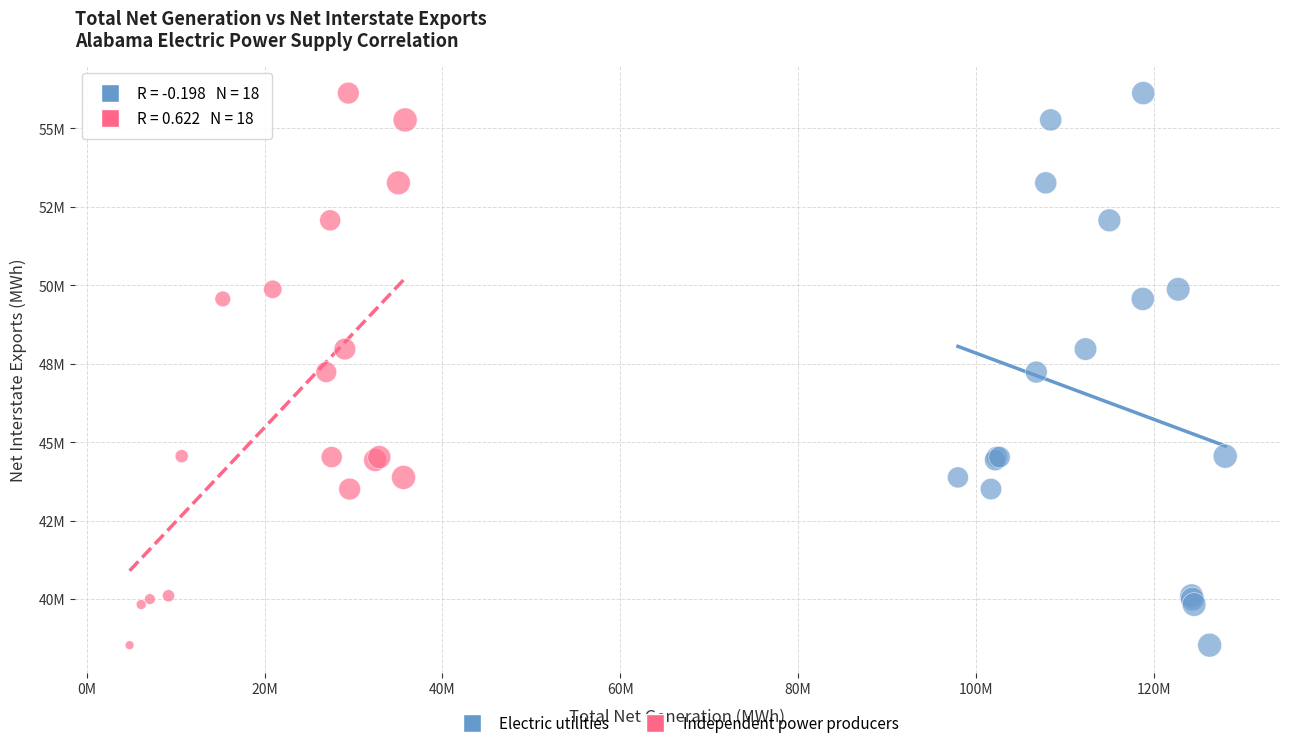

What are all the series names shown in the legend?

Electric utilities, Independent power producers